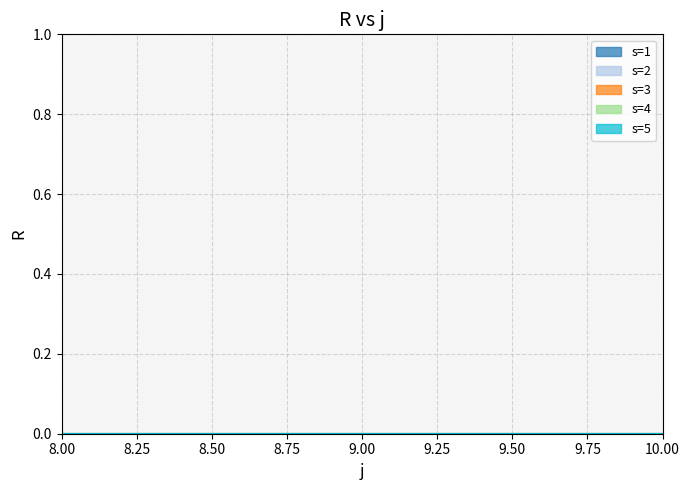

What is the value of the s point at the 7th from the left?

1